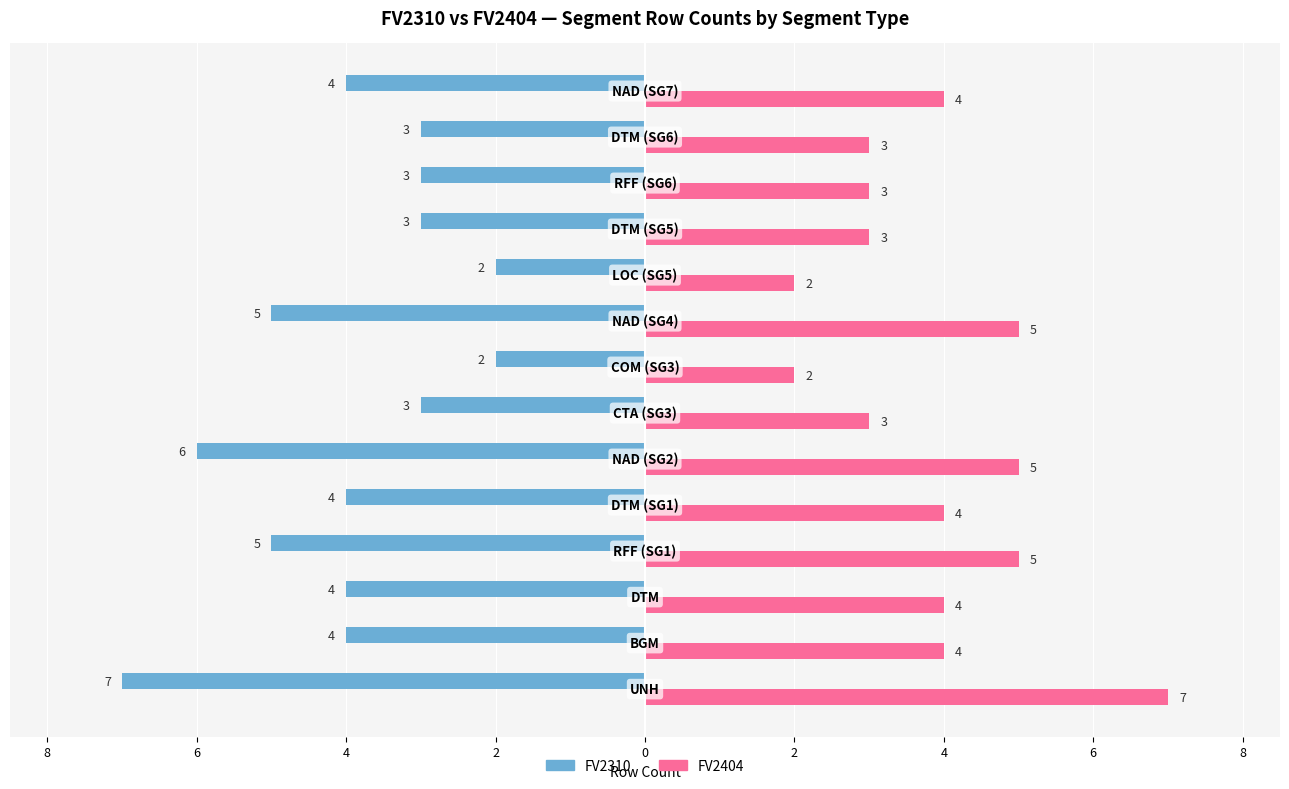

What are all the series names shown in the legend?

FV2310, FV2404